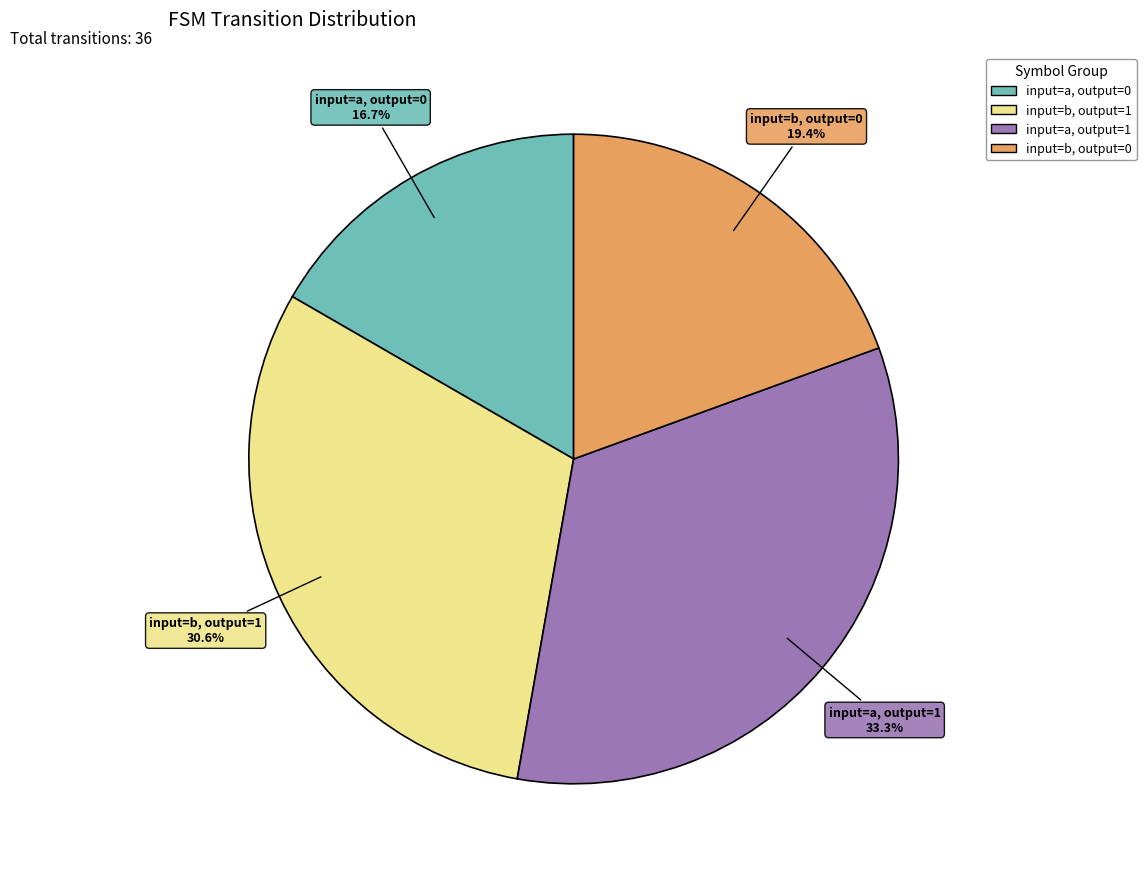

What percentage is the input=b, output=1 slice, to the nearest percent?

31%